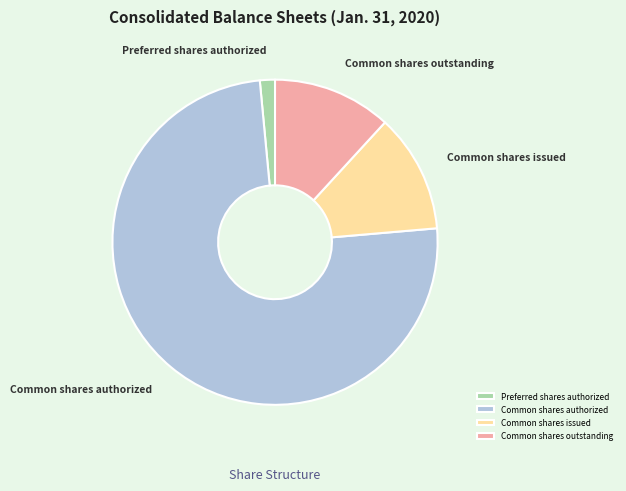

Do Common shares authorized and Common shares outstanding together represent more than half of the pie?

Yes